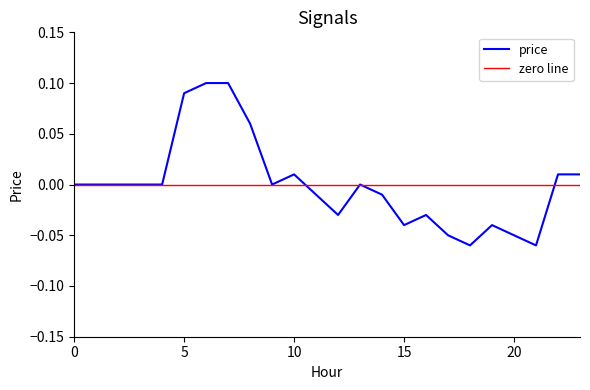

How many values are below zero?

10